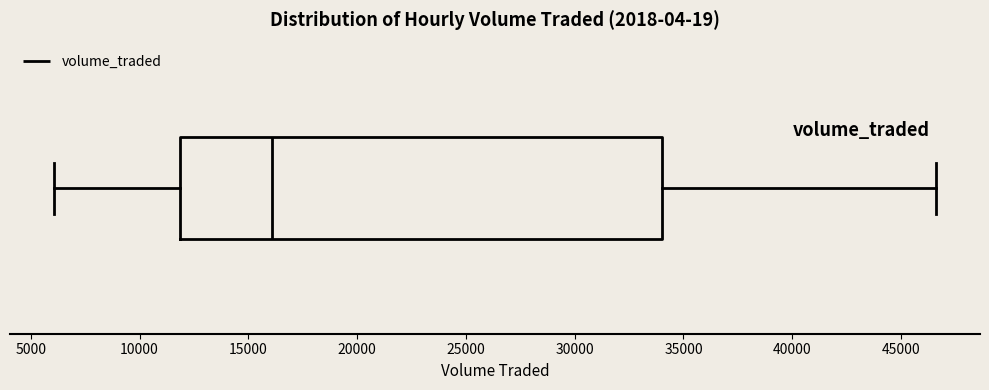

Read this box plot against the x-axis: the position of the median line, the range covered by the box, and the ends of both whiskers. The values are not printed on the chart, so give them approximately, as read against the axis.

median 16000, box 12000 to 34000, whiskers 6000 to 46500